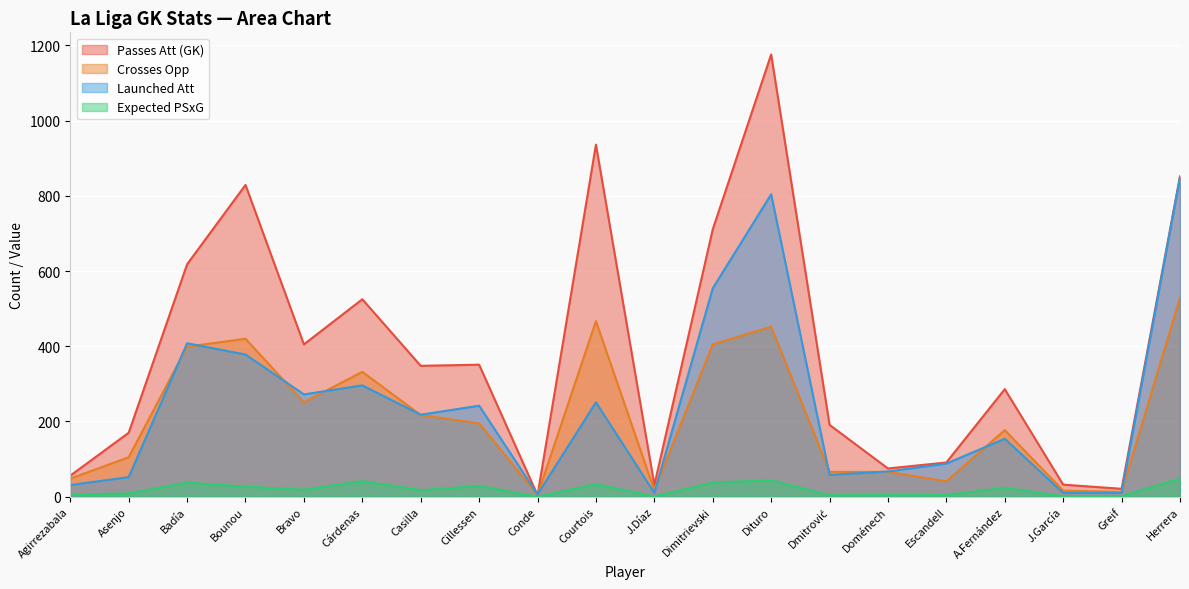

Read the Expected PSxG value at Agirrezabala.

5.0